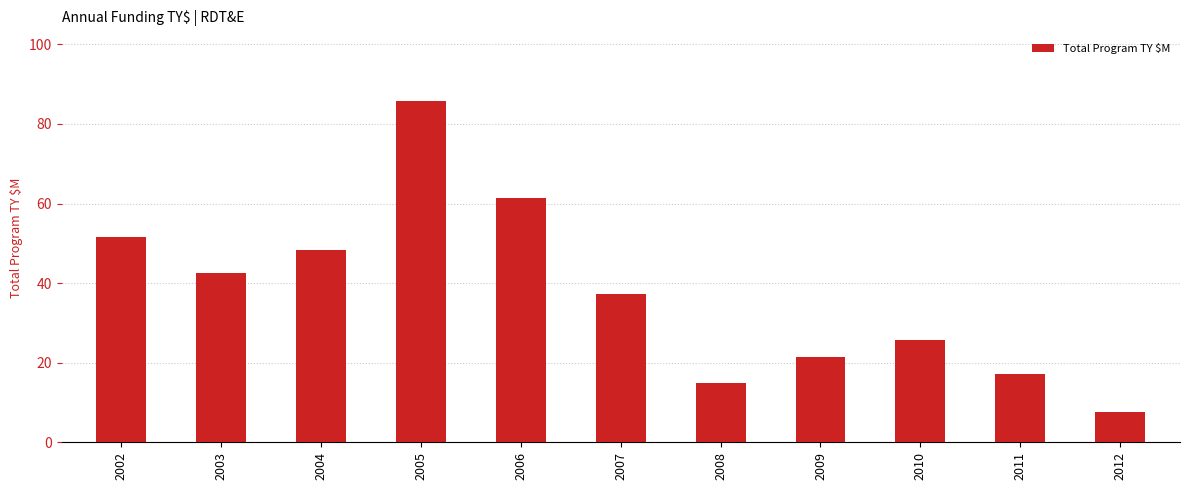

The chart shows a value of 61.3 at 2006. True or false?

True